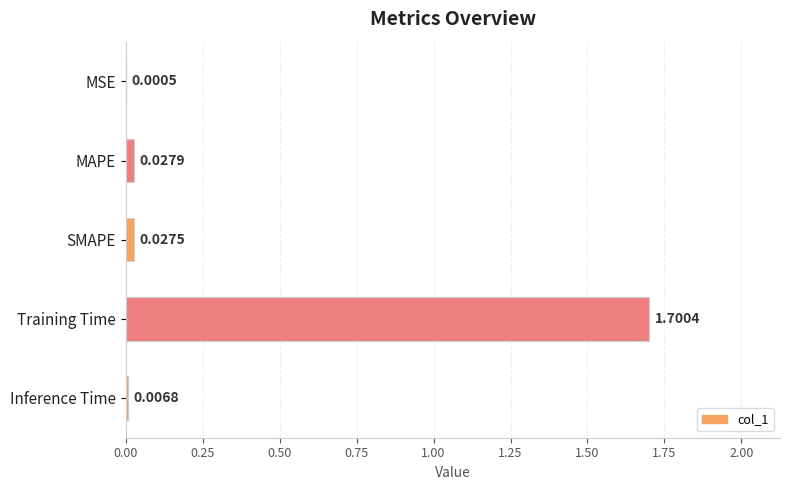

What is the change in value from MAPE to Training Time?

+1.7